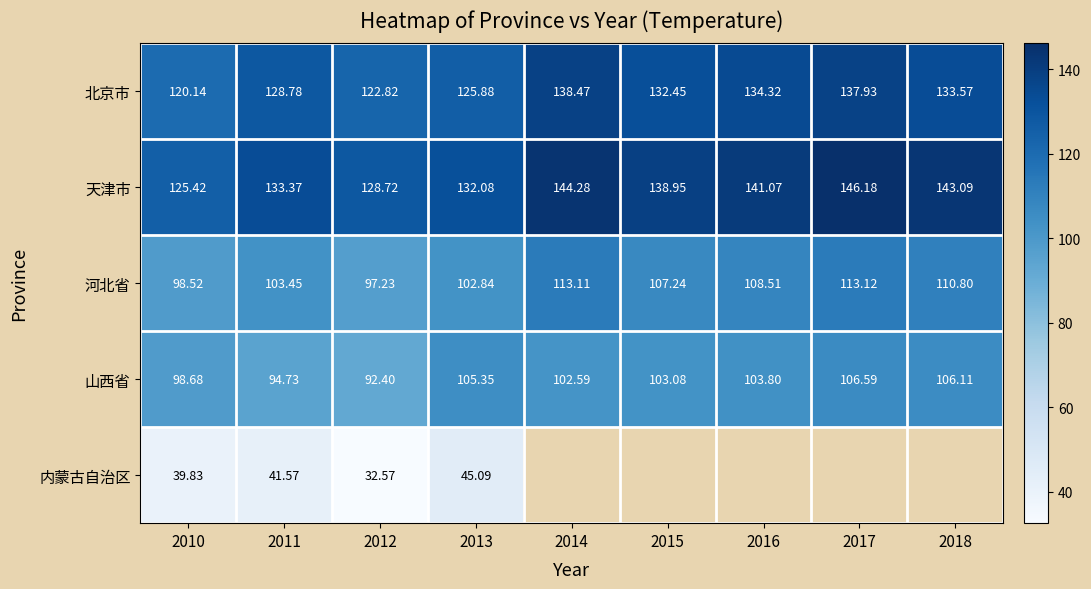

What is the difference between the second highest and minimum values in the 山西省 series?

13.7